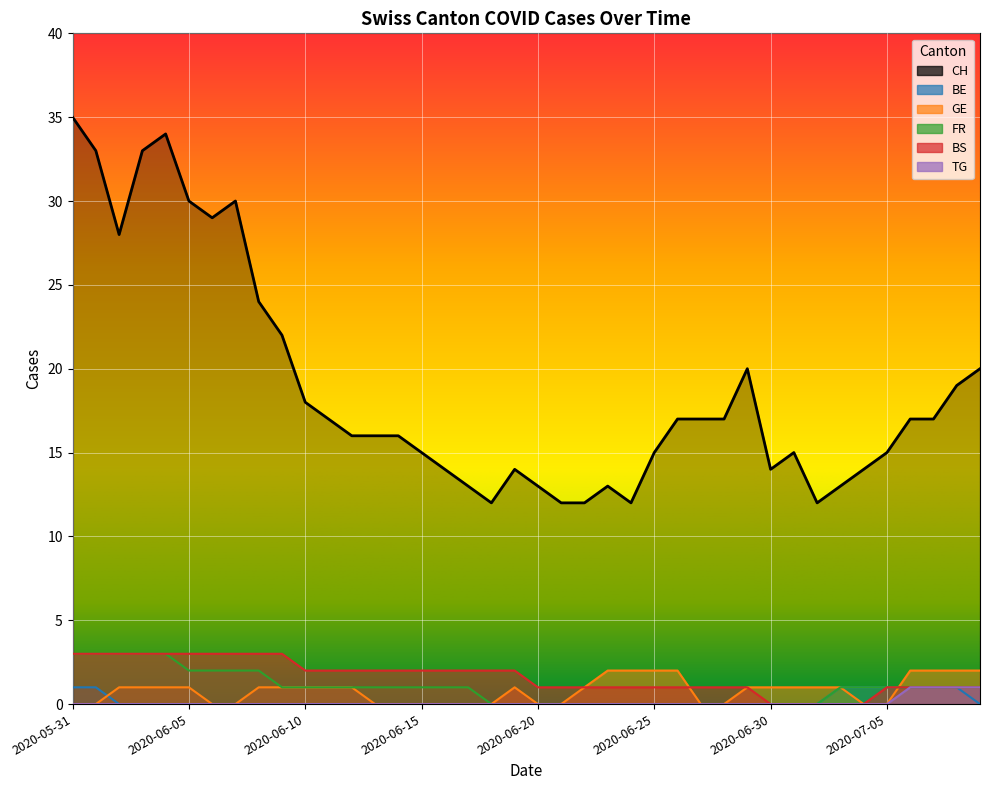

What is the value of the GE point at the 6th from the left?

1